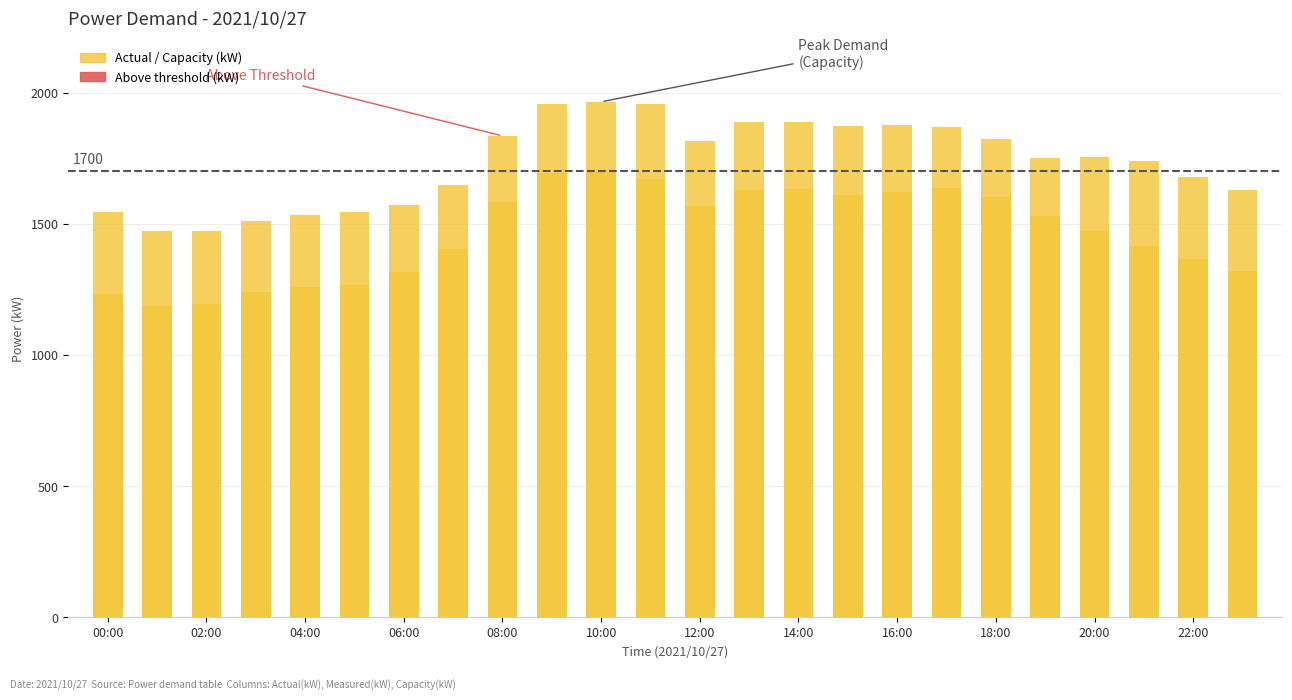

Is the value of Capacity (kW) at 18:00 greater than the value of Above threshold at 10:00?

Yes